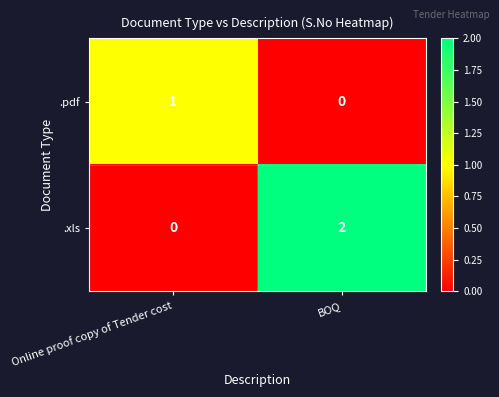

Rank the series by their maximum value, from lowest to highest.

.pdf, .xls